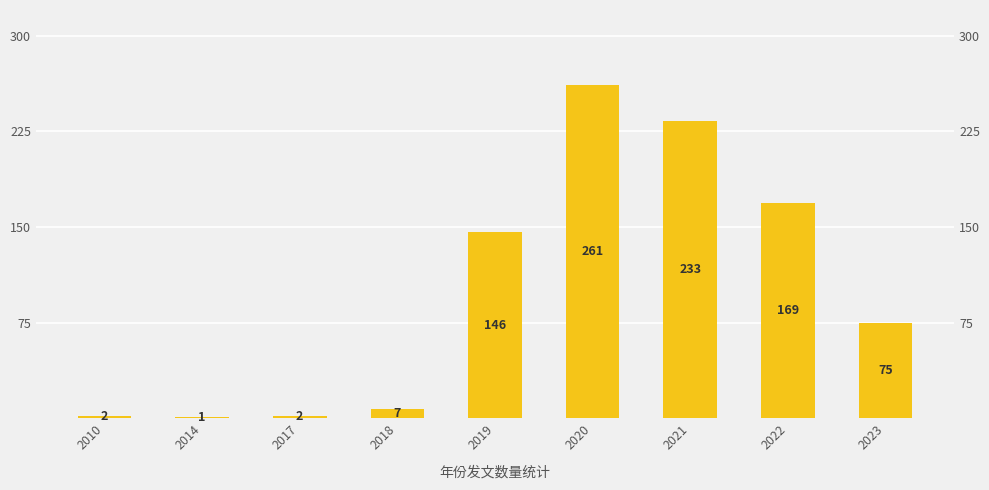

Reading right to left, transcribe all the data shown in this chart.

75	169	233	261	146	7	2	1	2